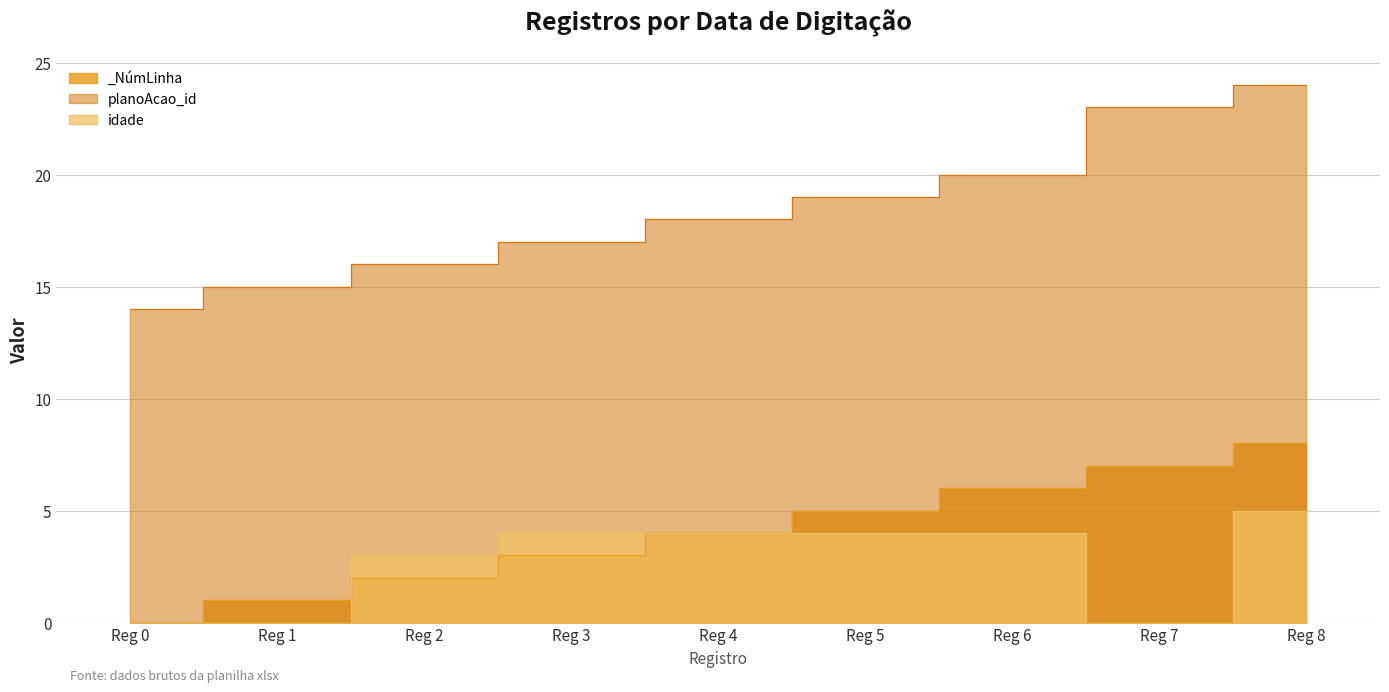

Reading right to left, extract all data points from this chart.

planoAcao_id line: 24	23	20	19	18	17	16	15	14
idade line: 5	0	4	4	4	4	3	0	0